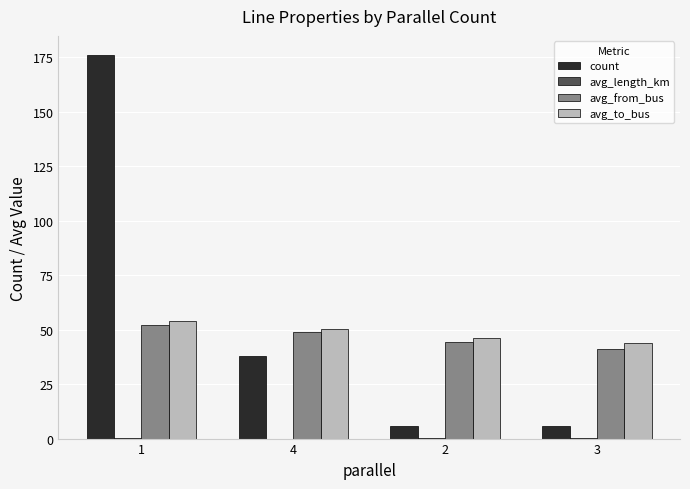

How many series are shown in this chart?

4